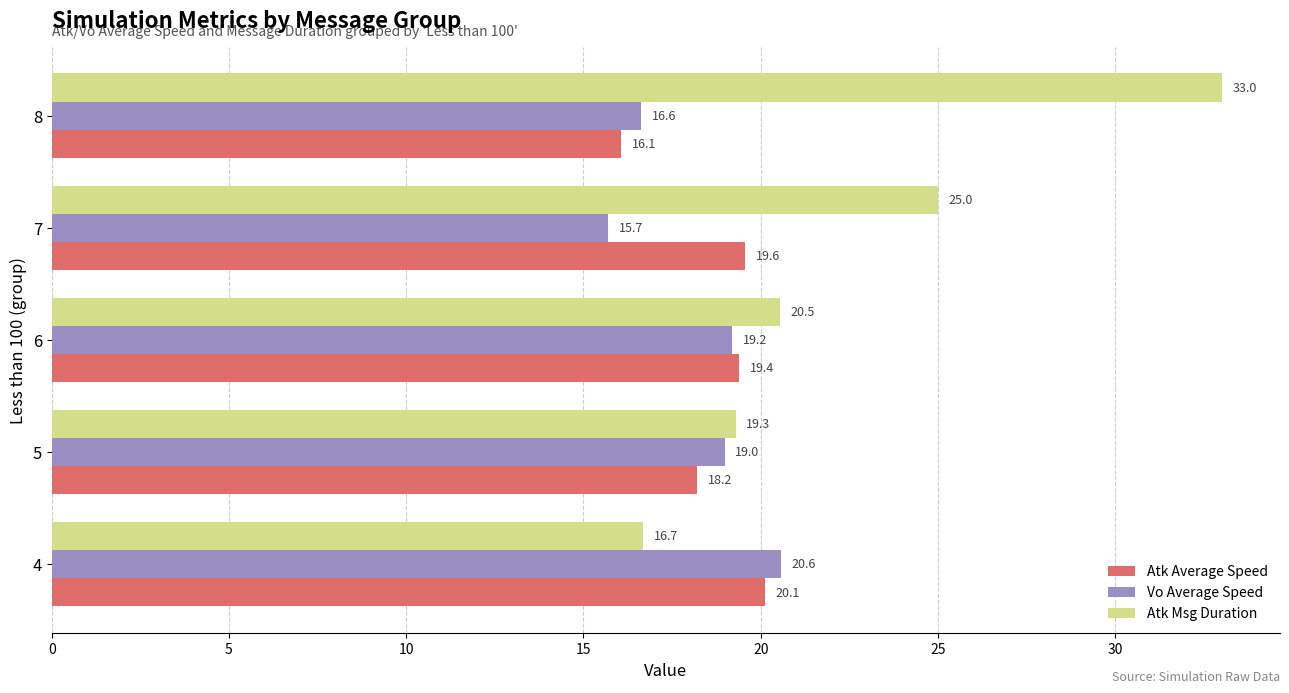

At how many categories does at least one series exceed 21?

2